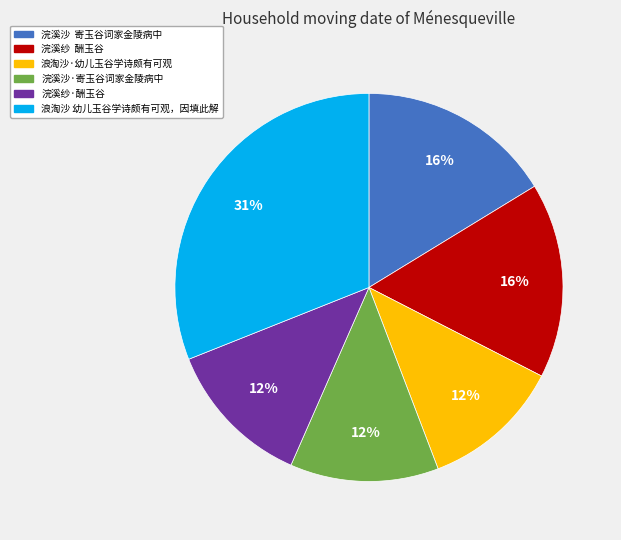

To the nearest percent, what is the difference between the largest and smallest slice percentages?

19%